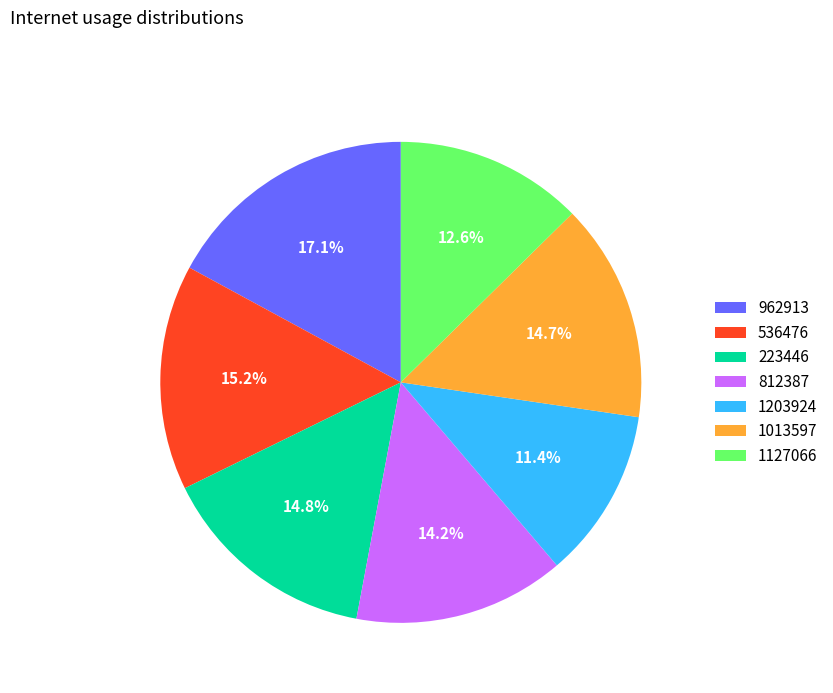

How many slices are in this pie chart?

7